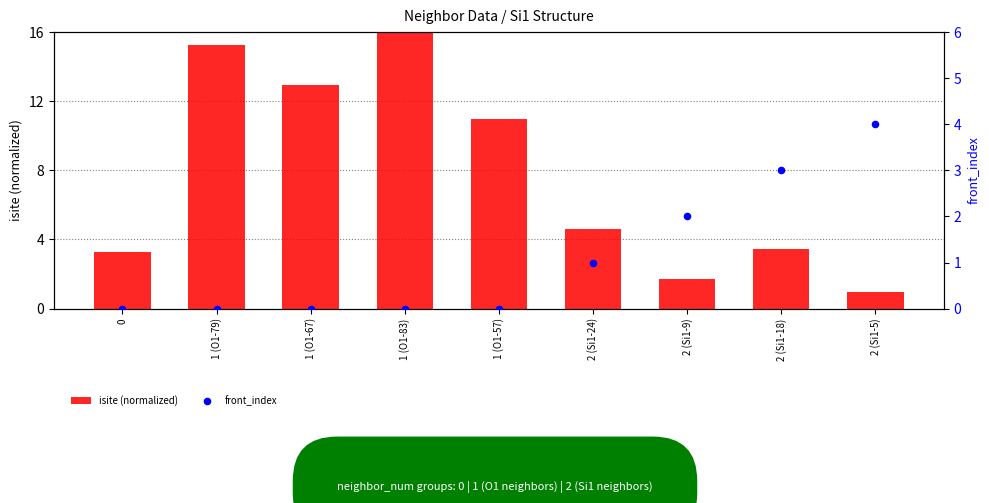

Which series has the largest total across all categories?

isite (normalized)